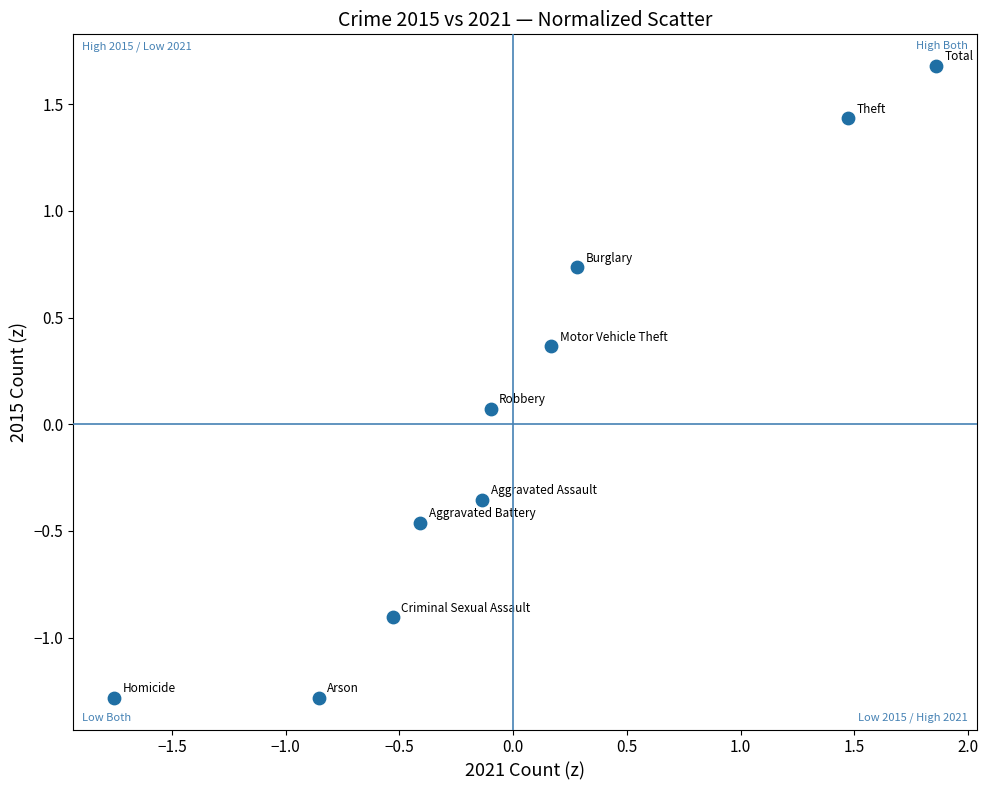

What is the range of Y values (max minus min)?

3.0